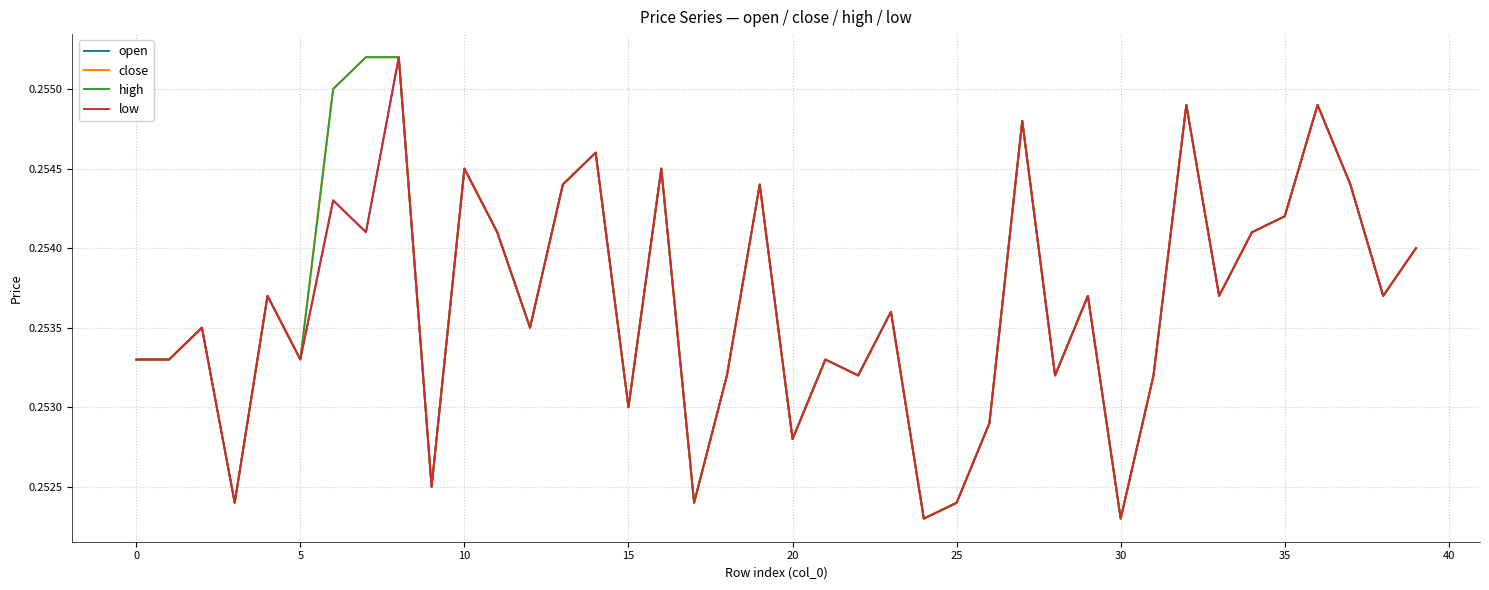

Does the chart have visible grid lines?

Yes